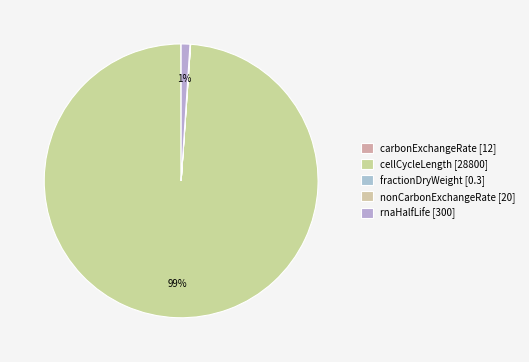

Approximately how many times larger is the value at nonCarbonExchangeRate compared to carbonExchangeRate?

1.7